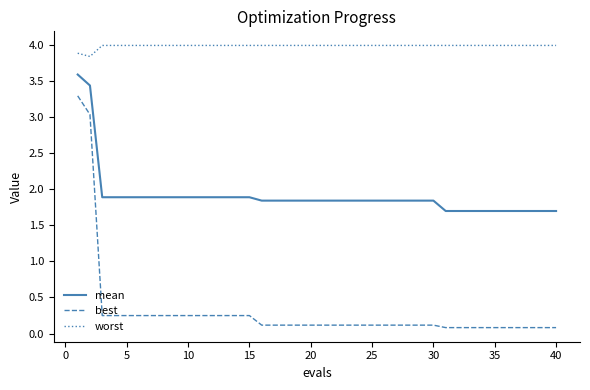

What is the highest value of the worst series?

4.0